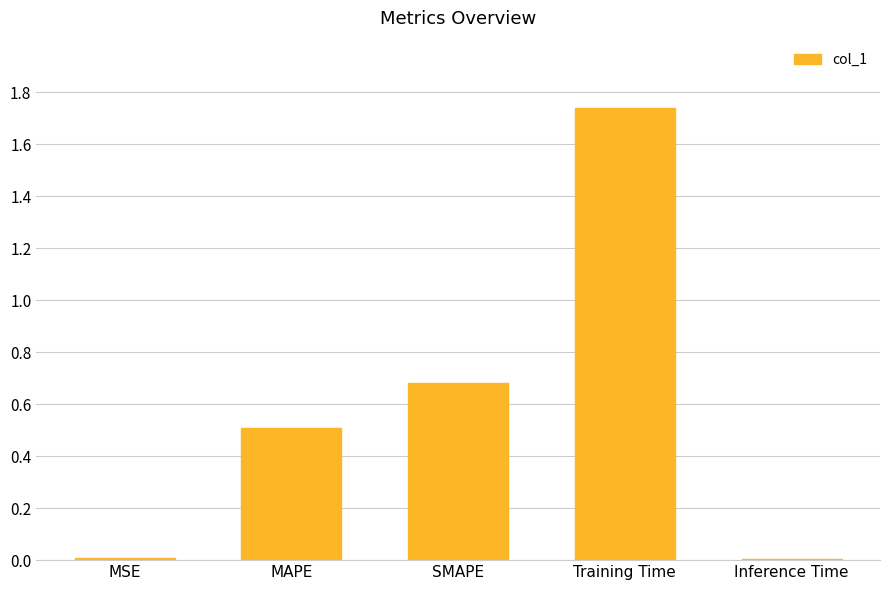

At which category does the chart reach its peak across all series?

Training Time